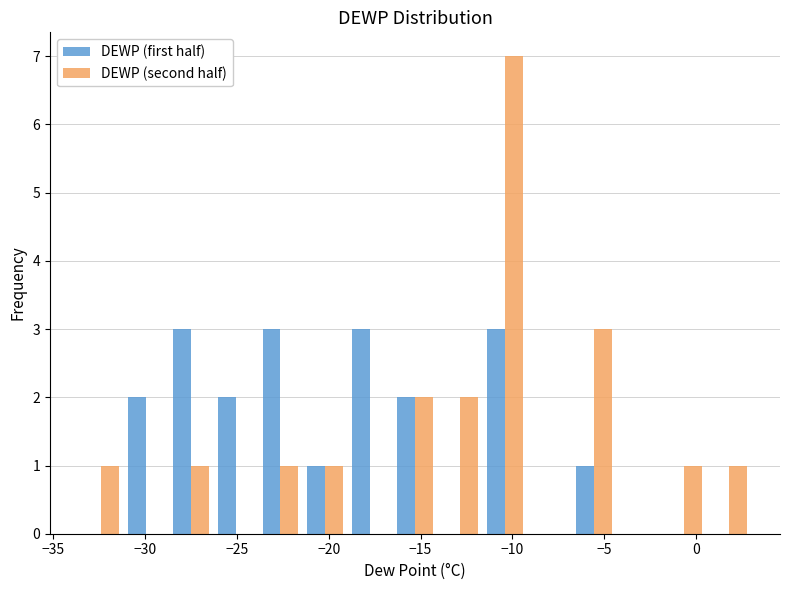

Reading left to right, transcribe this chart: for each range on the x-axis, give the height of each series' bar. Neither the bar edges nor the heights are printed on the chart, so give them approximately, as read against the axes.

-33.5 to -31.0: DEWP (first half)=0	DEWP (second half)=1
-31.0 to -28.5: DEWP (first half)=2	DEWP (second half)=0
-28.5 to -26.5: DEWP (first half)=3	DEWP (second half)=1
-26.5 to -24.0: DEWP (first half)=2	DEWP (second half)=0
-24.0 to -21.5: DEWP (first half)=3	DEWP (second half)=1
-21.5 to -19.0: DEWP (first half)=1	DEWP (second half)=1
-19.0 to -16.5: DEWP (first half)=3	DEWP (second half)=0
-16.5 to -14.0: DEWP (first half)=2	DEWP (second half)=2
-14.0 to -11.5: DEWP (first half)=0	DEWP (second half)=2
-11.5 to -9.0: DEWP (first half)=3	DEWP (second half)=7
-9.0 to -7.0: DEWP (first half)=0	DEWP (second half)=0
-7.0 to -4.5: DEWP (first half)=1	DEWP (second half)=3
-4.5 to -2.0: DEWP (first half)=0	DEWP (second half)=0
-2.0 to 0.5: DEWP (first half)=0	DEWP (second half)=1
0.5 to 3.0: DEWP (first half)=0	DEWP (second half)=1